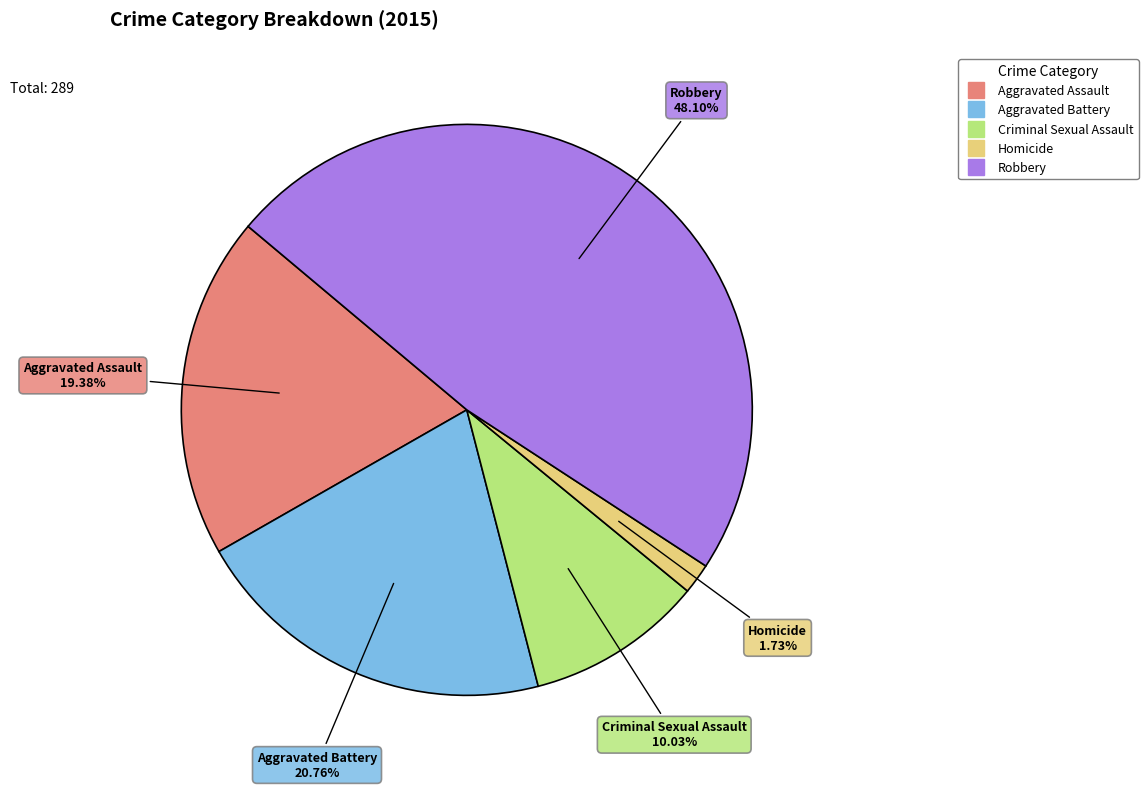

Approximately how many times larger is the value at Aggravated Assault compared to Homicide?

11.2